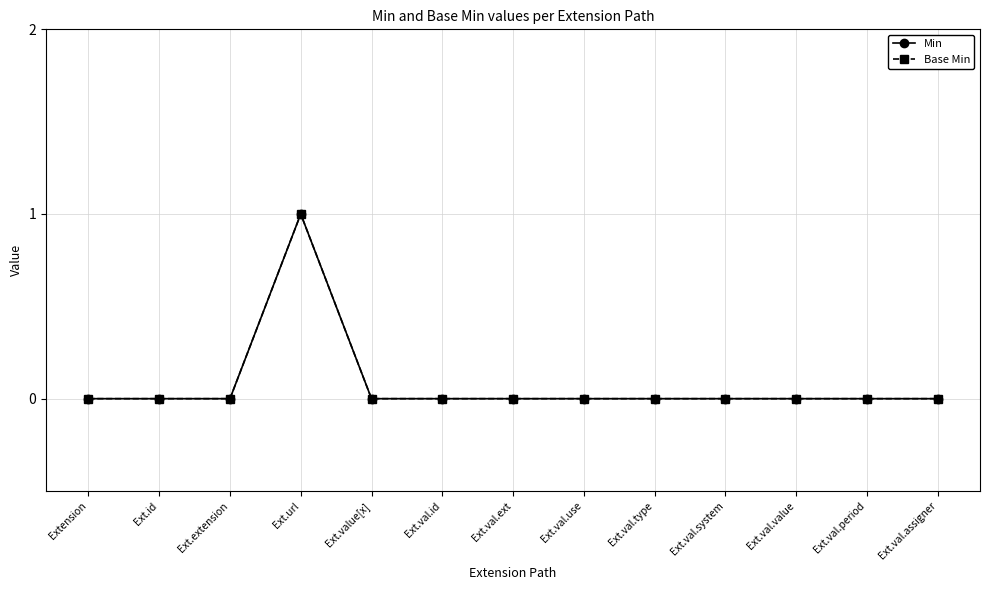

Is this an area chart (filled region under the line)?

No